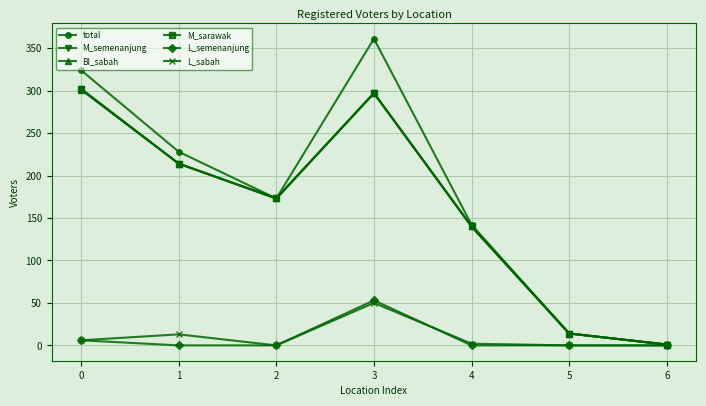

True or false: L_semenanjung has more than 2 interior local peaks.

False